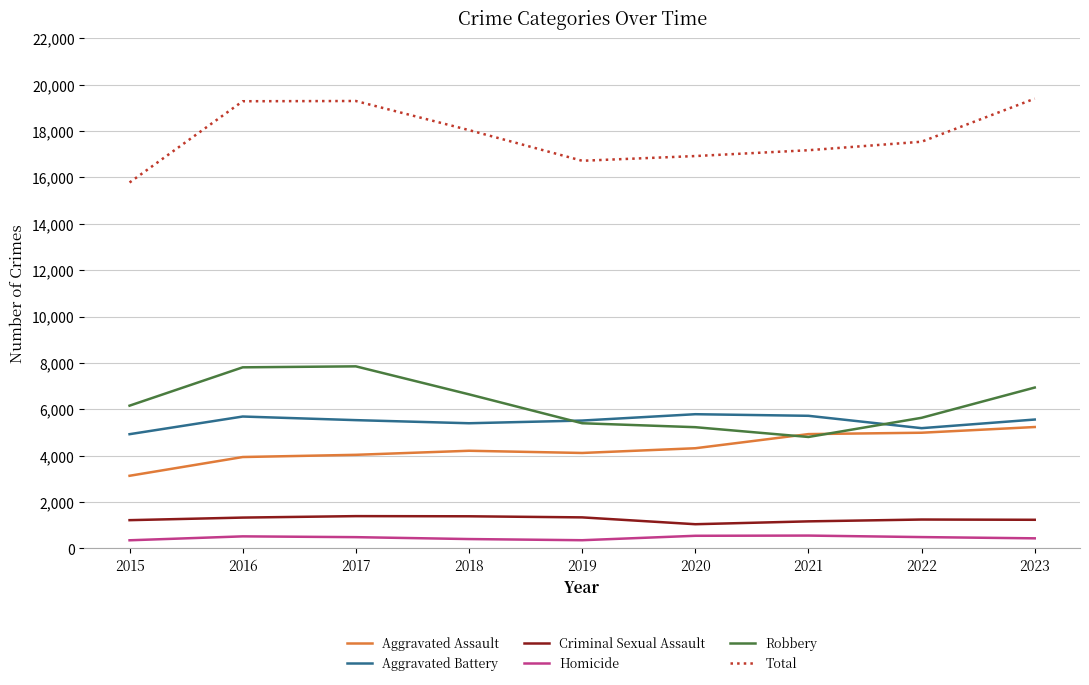

At how many categories does at least one series exceed 15283?

9